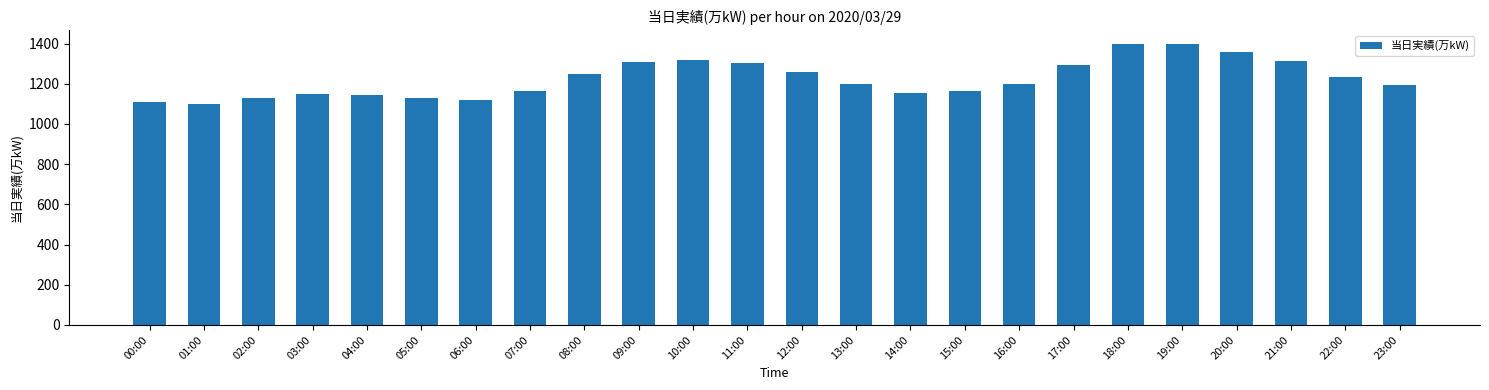

True or false: the data shows 626 at 17:00.

False